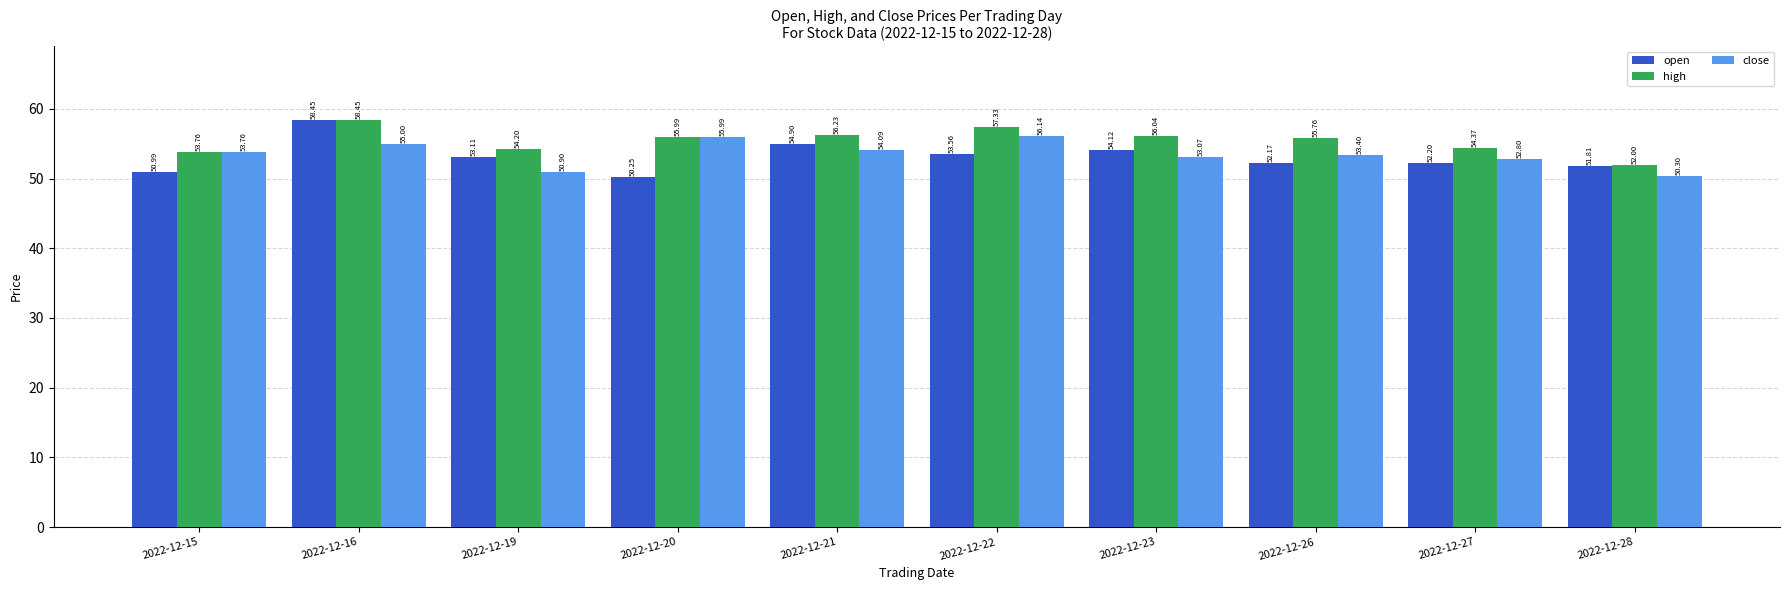

What is the sum of the close values at 2022-12-21 and 2022-12-27?

106.9